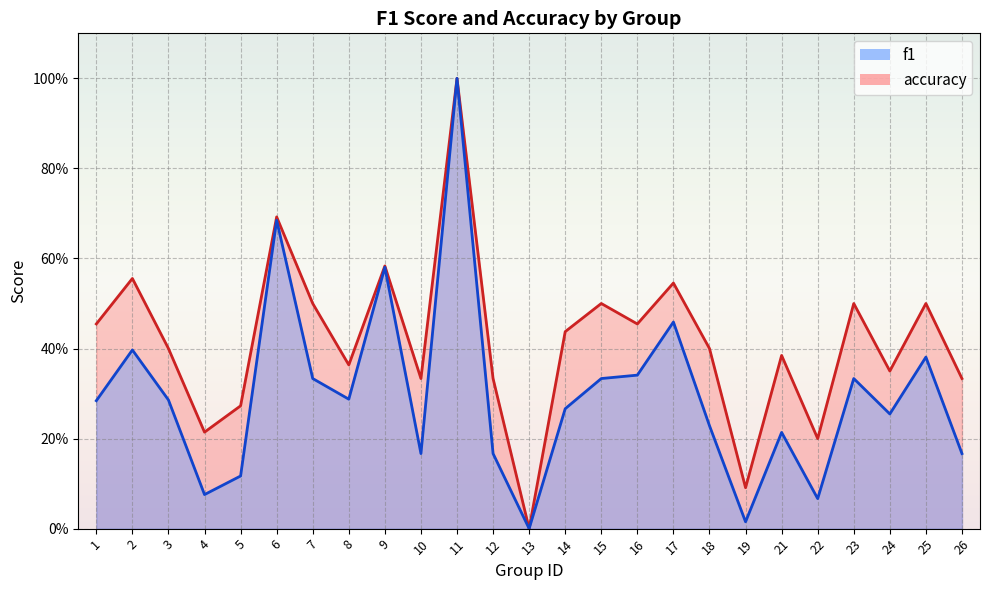

How many values in accuracy are above zero?

24